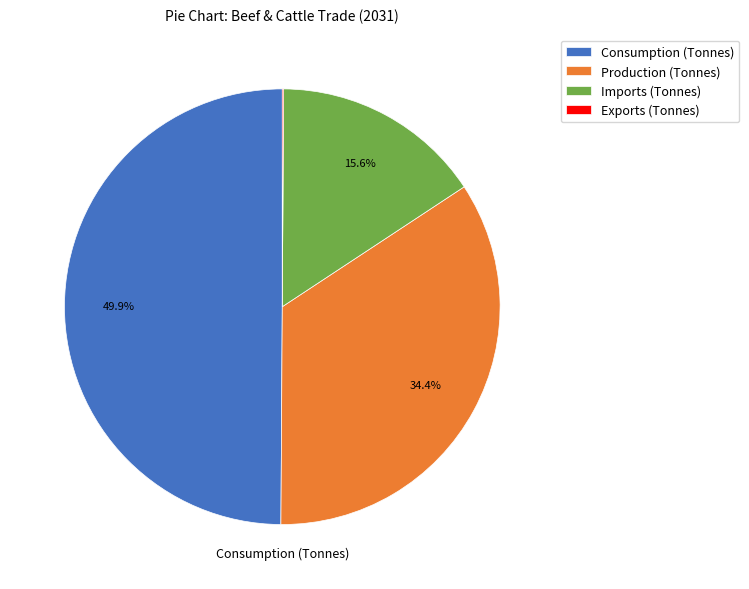

To the nearest percent, what is the difference between the largest and smallest slice percentages?

50%